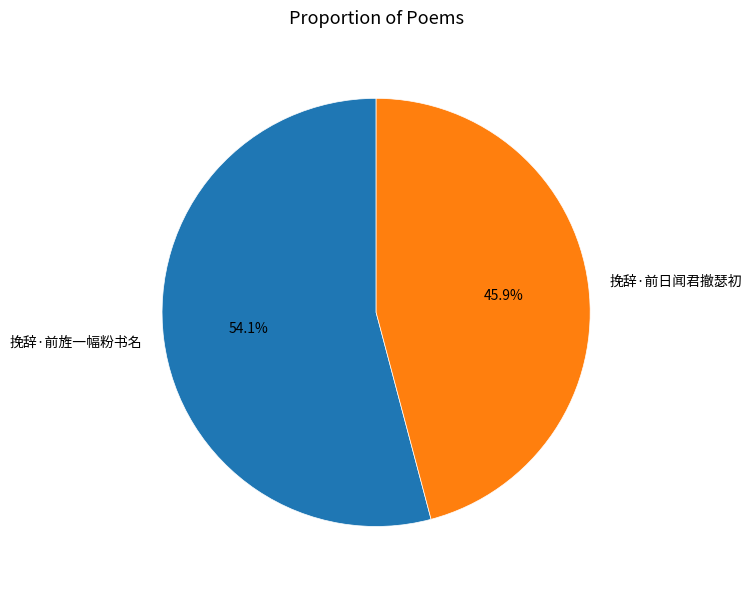

Is there a majority slice in this chart?

Yes